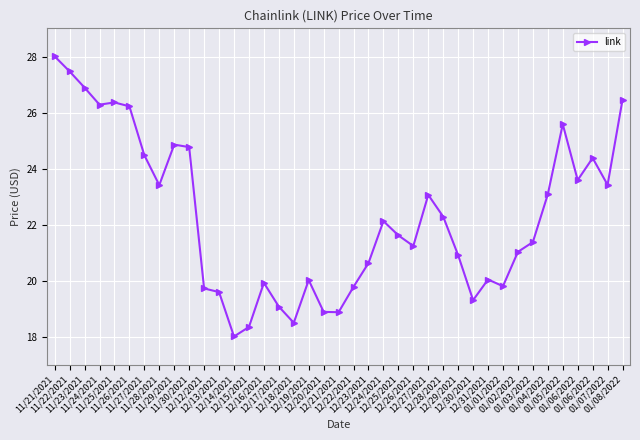

The chart shows a value of 8.7 at 01/08/2022. True or false?

False